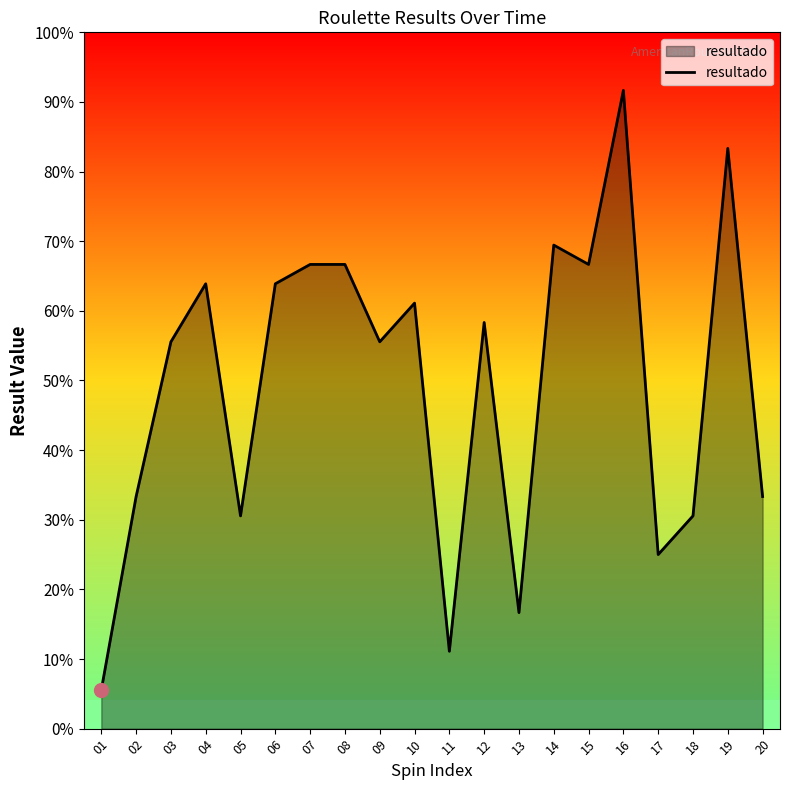

Does the chart display data point markers on the line(s)?

No